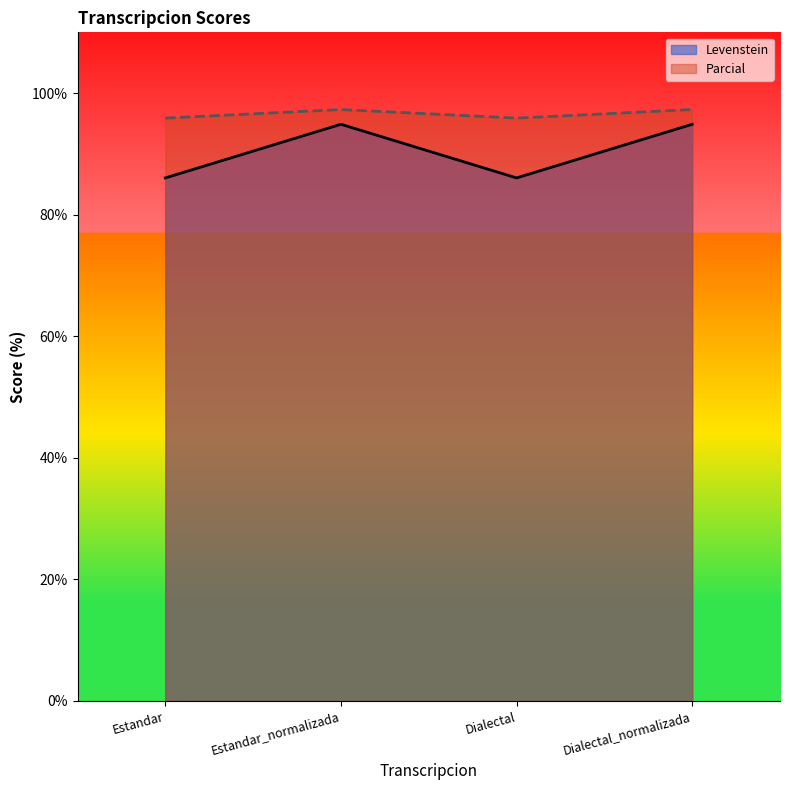

Reading right to left, extract all data points from this chart.

Levenstein: 94.9	86.0	94.9	86.0
Parcial: 97.3	95.9	97.3	95.9